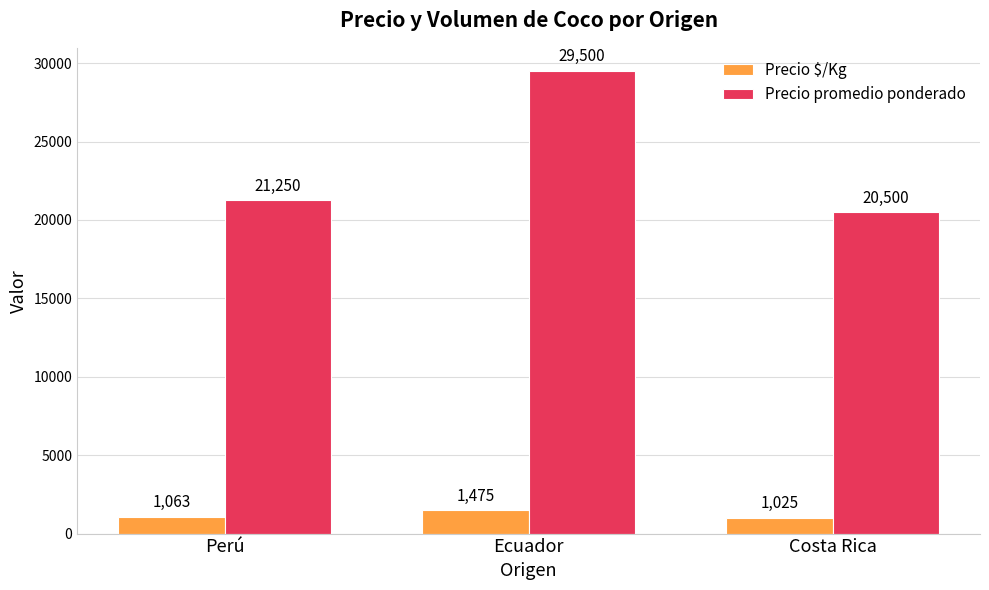

What is the label of the 1st bar from the left?

Perú